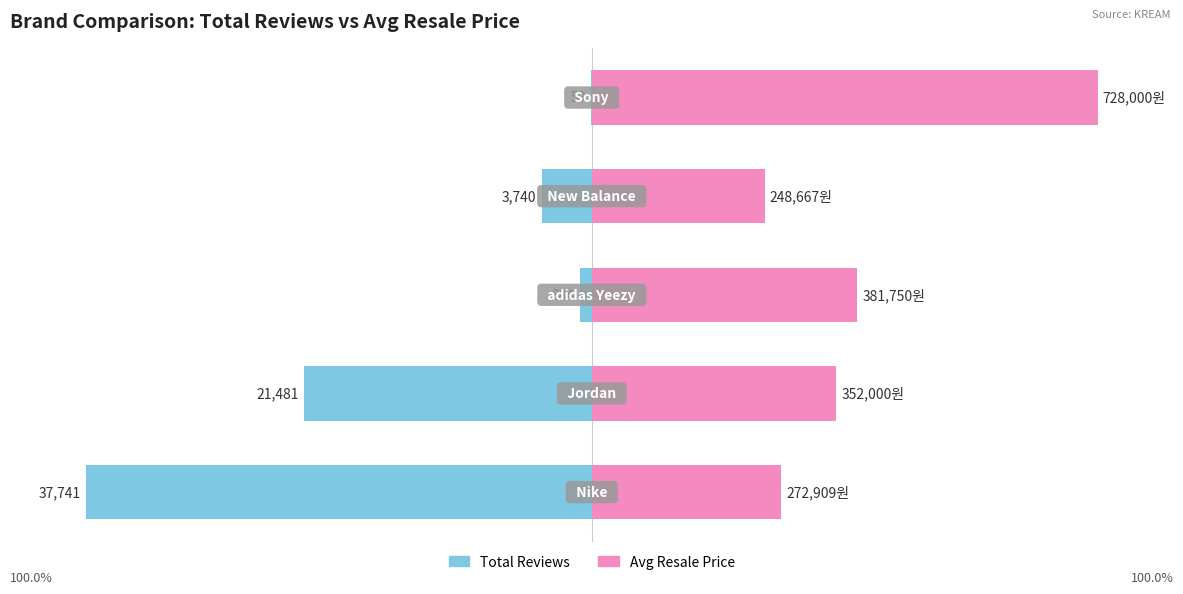

How many categories are shown in the chart?

5